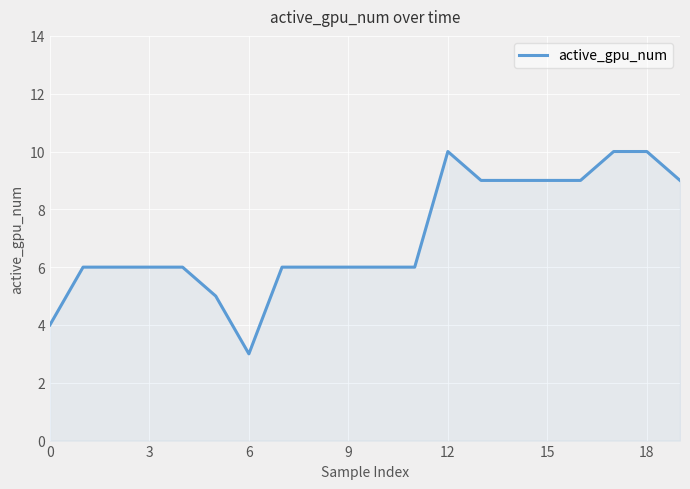

What is the minimum value shown in the chart?

3